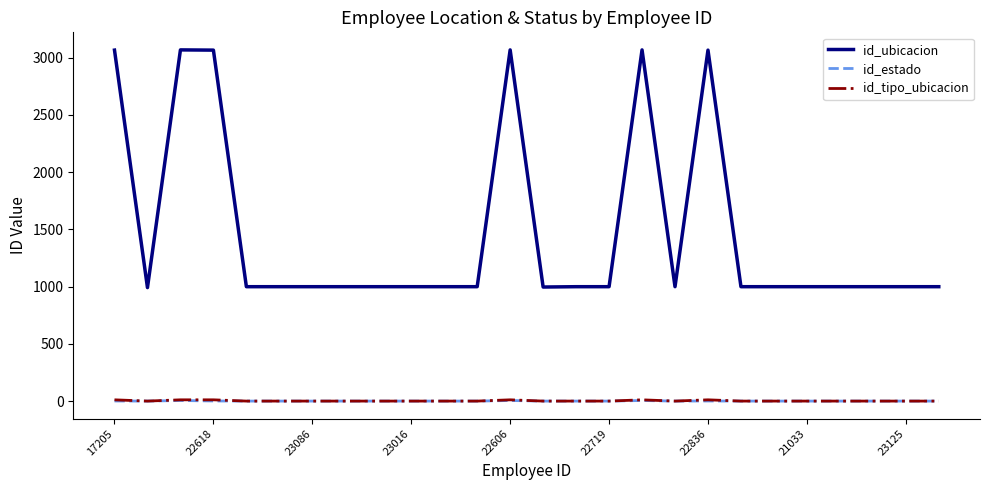

Which series has the largest range (max minus min)?

id_ubicacion